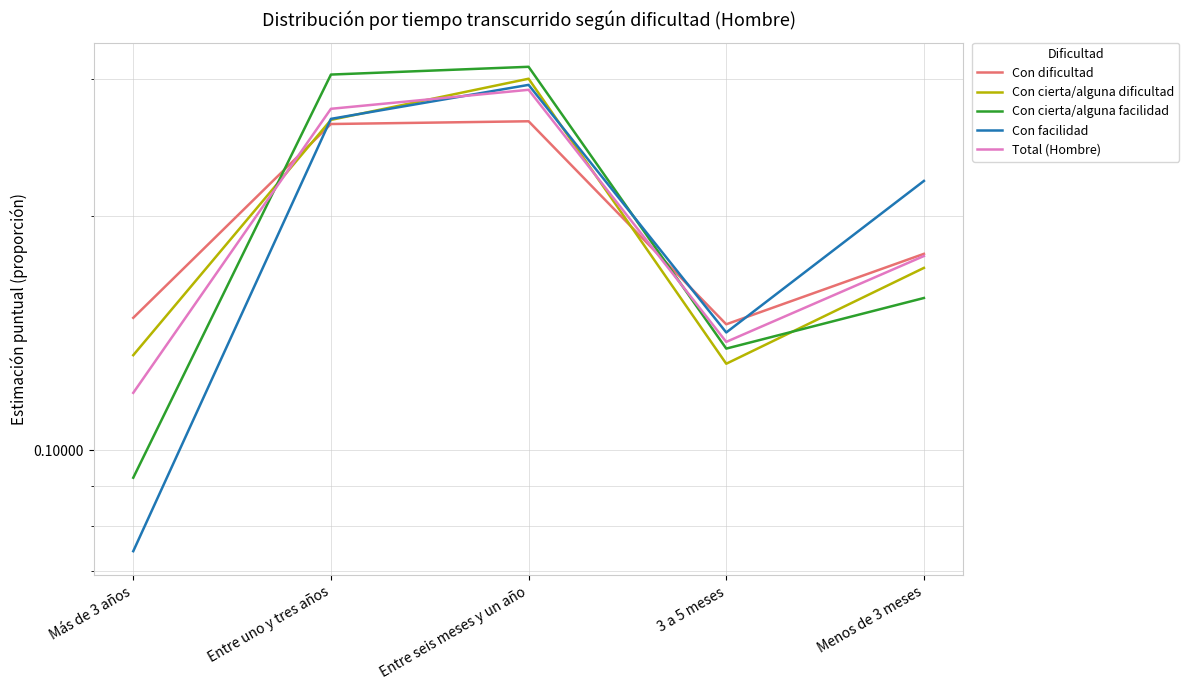

At which category does Con facilidad reach its first local peak?

Entre seis meses y un año